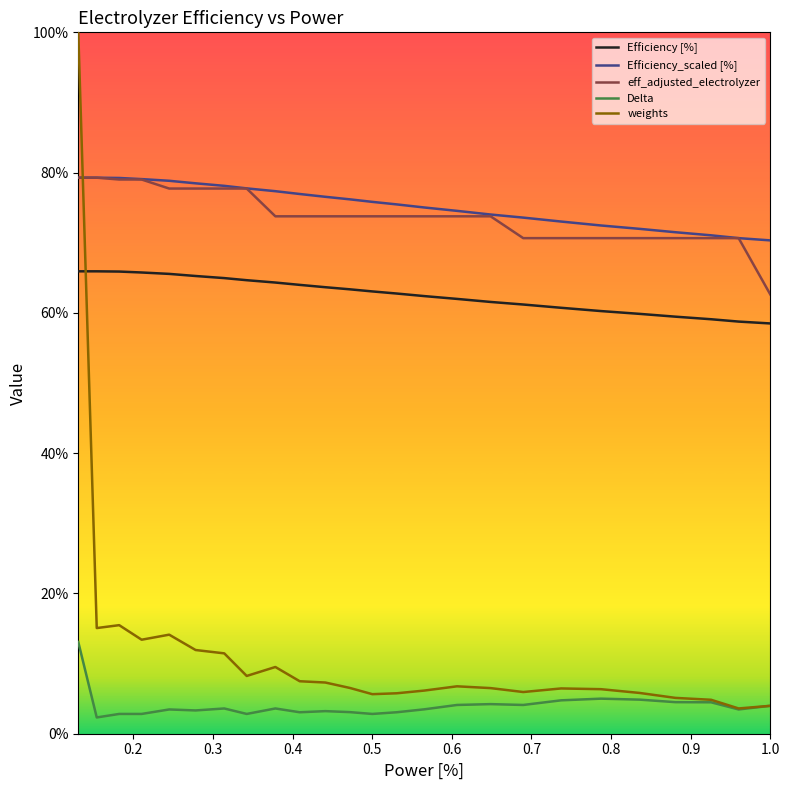

Which category has the lowest value in the Efficiency_scaled [%] series?

1.0